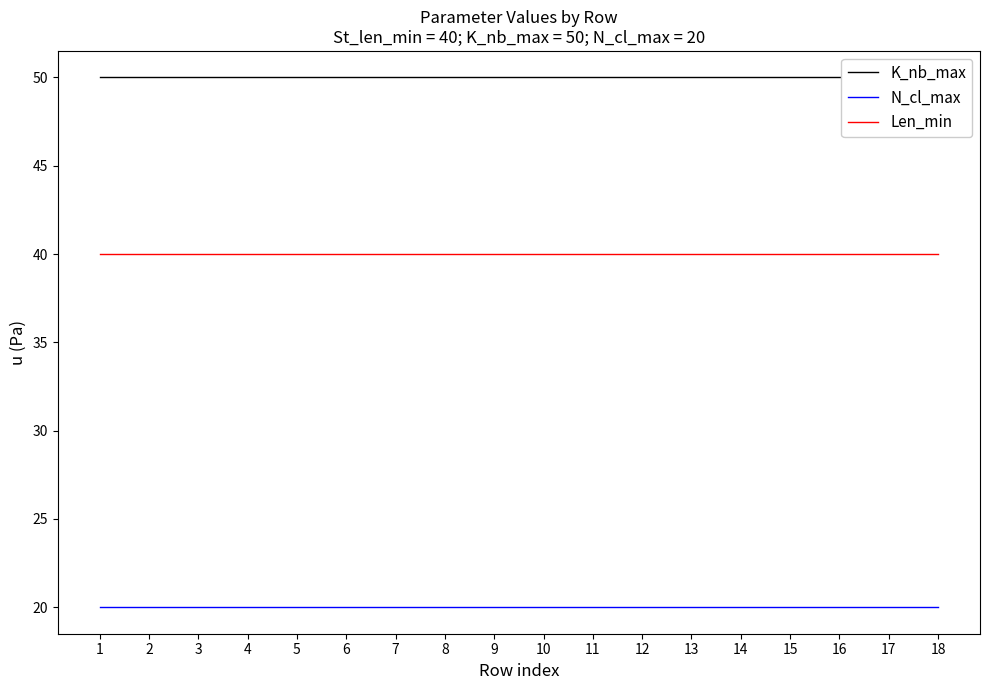

True or false: Len_min and N_cl_max cross at least once.

False